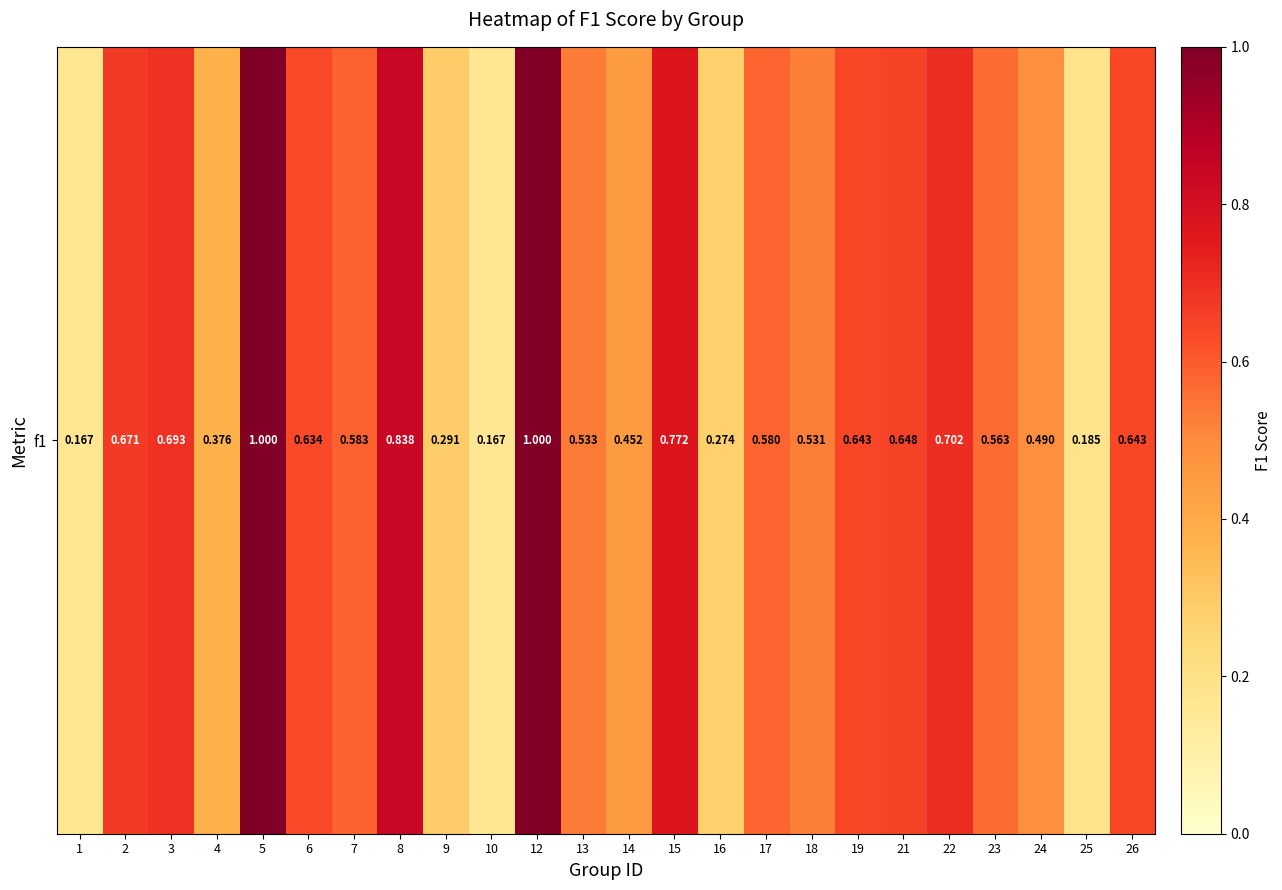

The value at 23 is 0.8. True or false?

False